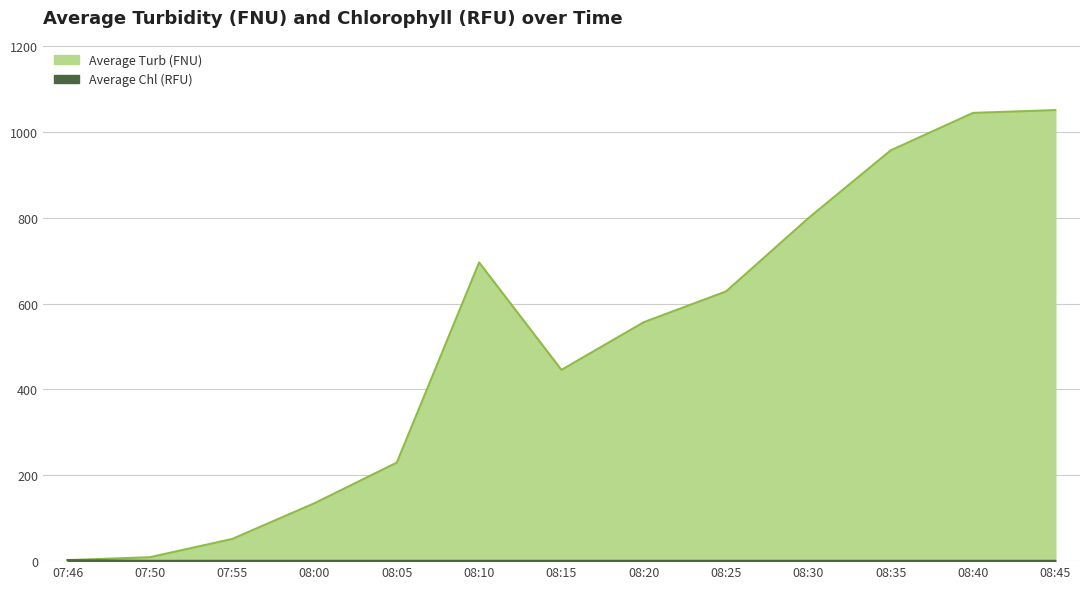

At how many categories does at least one series exceed 685?

5